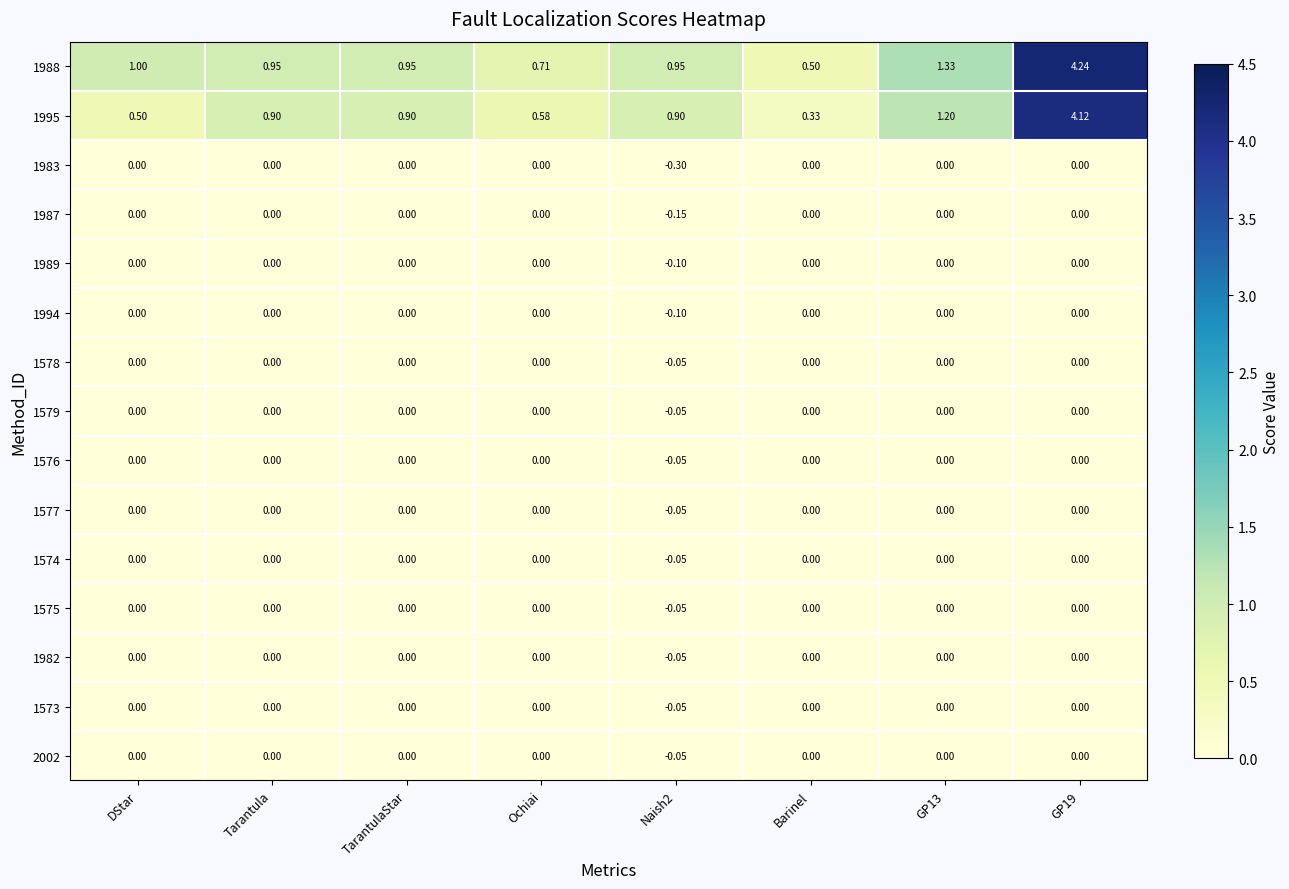

How many series are shown in this chart?

15